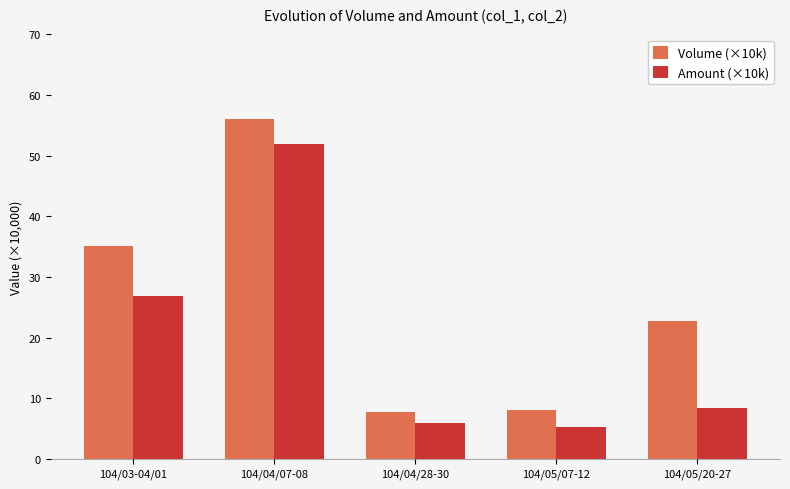

What is the maximum value shown in the chart?

56.0